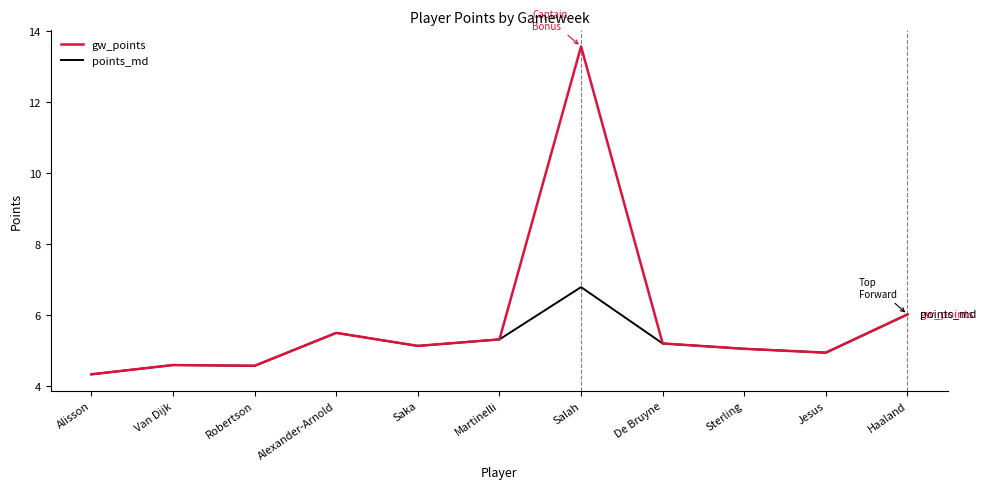

How many lines are shown in the chart?

2